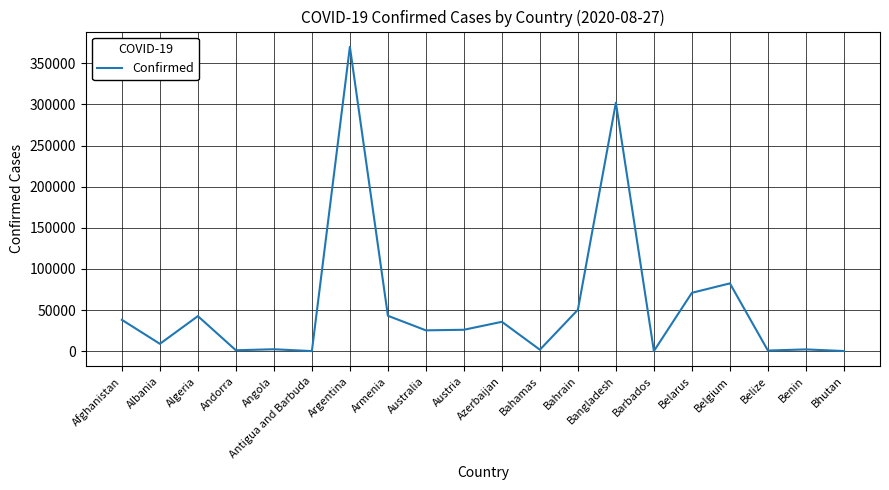

What is the maximum value shown in the chart?

370188